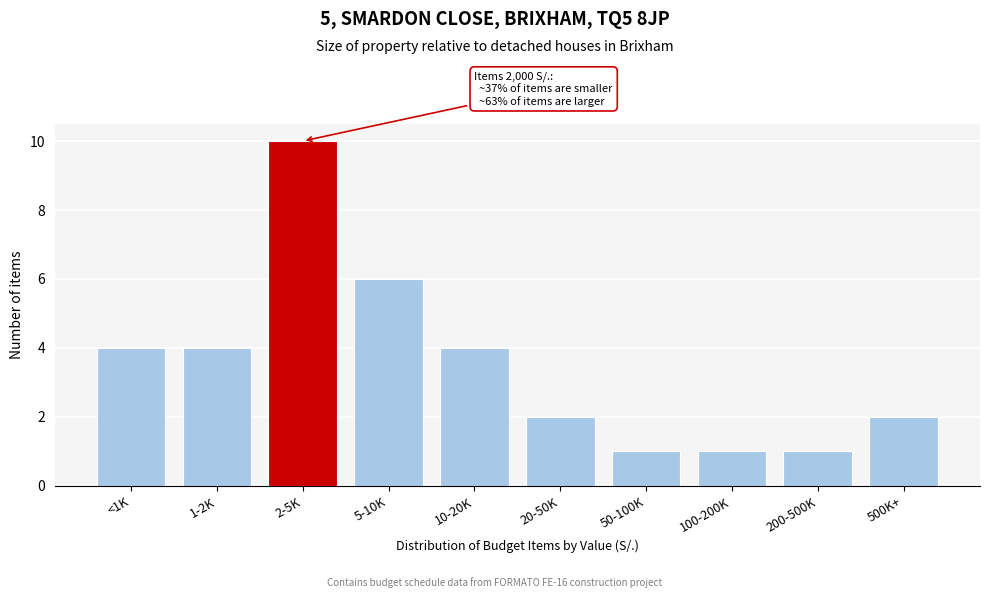

Reading right to left, transcribe all the data shown in this chart.

500K+=2	200-500K=1	100-200K=1	50-100K=1	20-50K=2	10-20K=4	5-10K=6	2-5K=10	1-2K=4	<1K=4